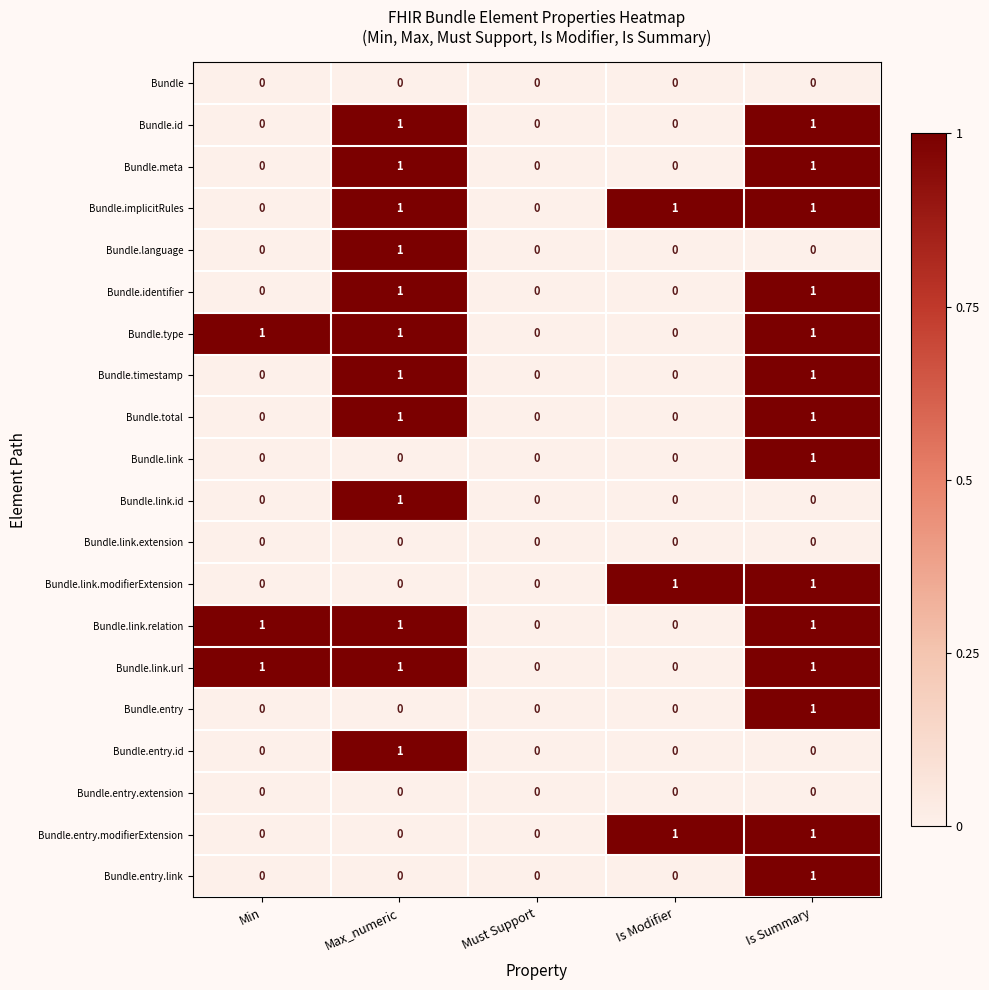

The value of Bundle.entry.modifierExtension at Min is 0. True or false?

True